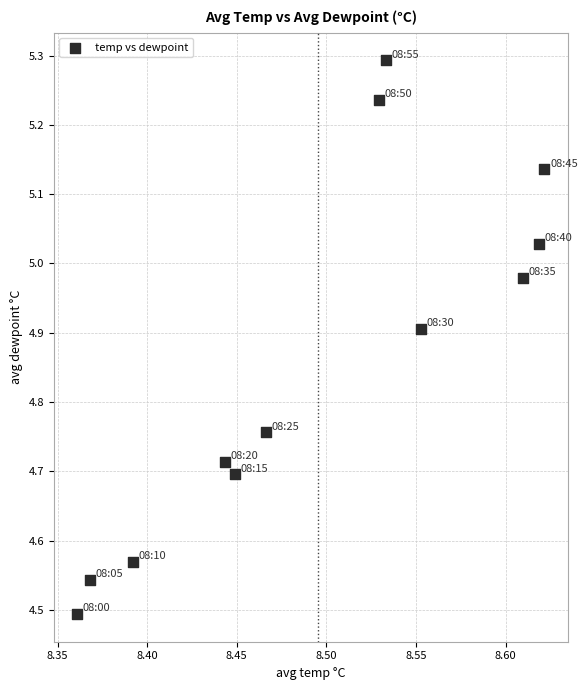

What is the range of X values (max minus min)?

0.3